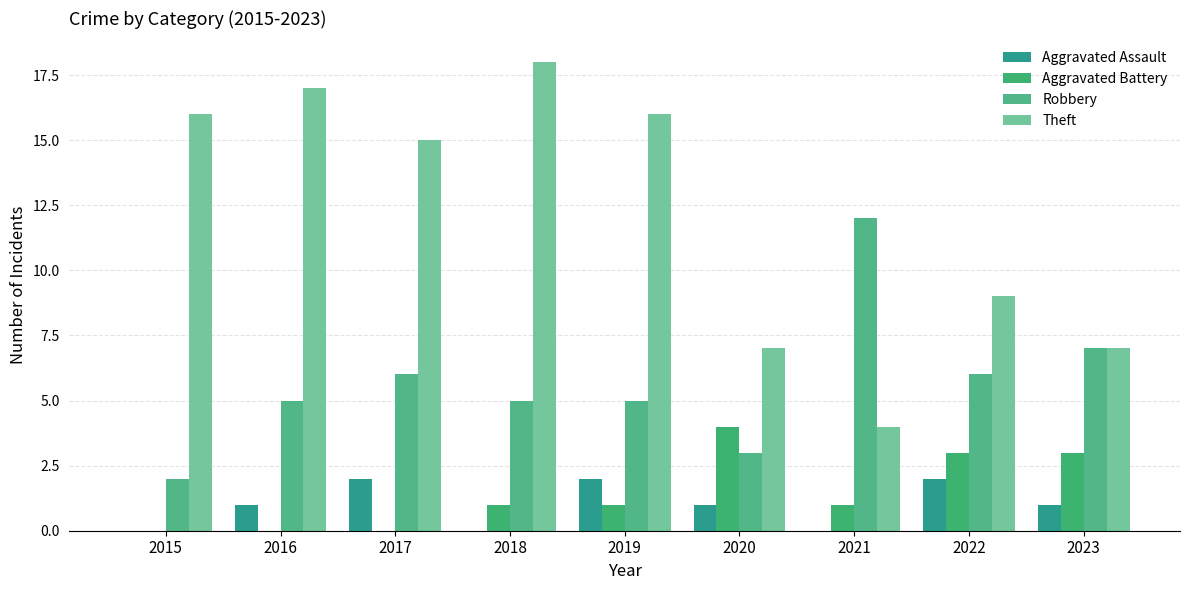

What is the value of the Theft bar at the 9th from the left?

7